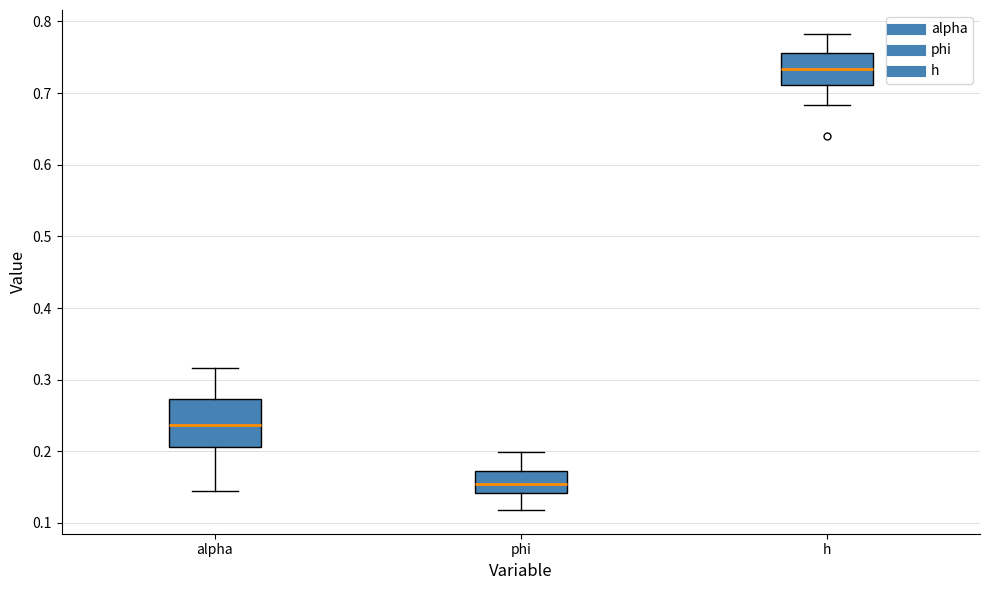

Which box has the lowest median line?

phi